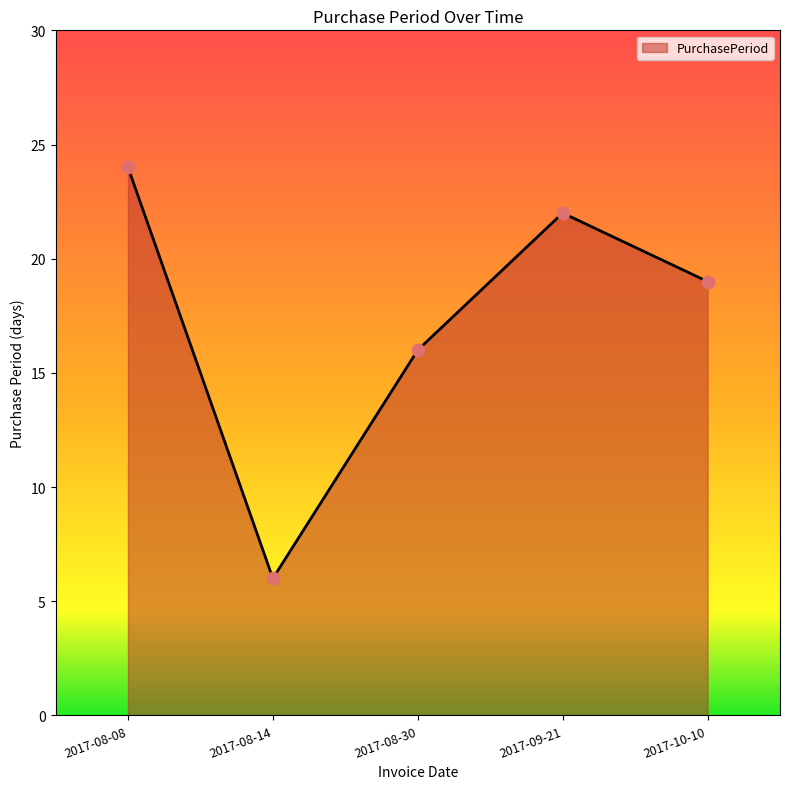

What is the ratio of the value at 2017-09-21 to the value at 2017-08-08?

0.9